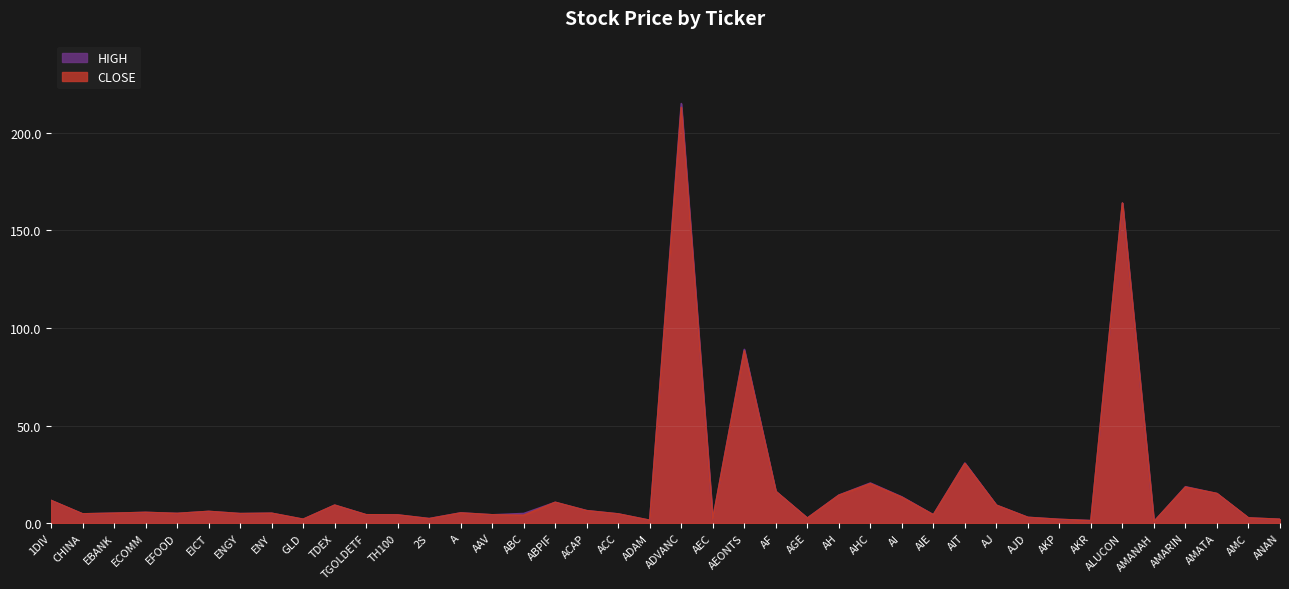

What is the difference between the maximum and second lowest values in the CLOSE series?

211.8